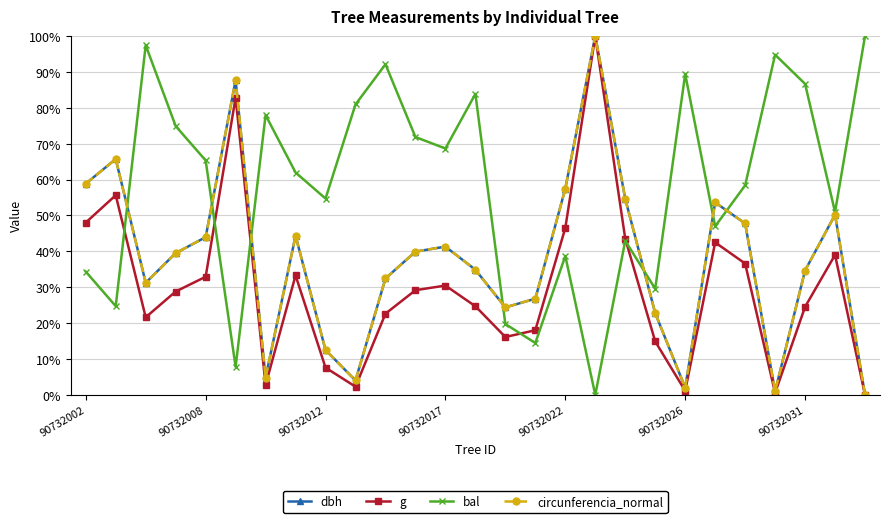

What is the maximum value shown in the chart?

100.0